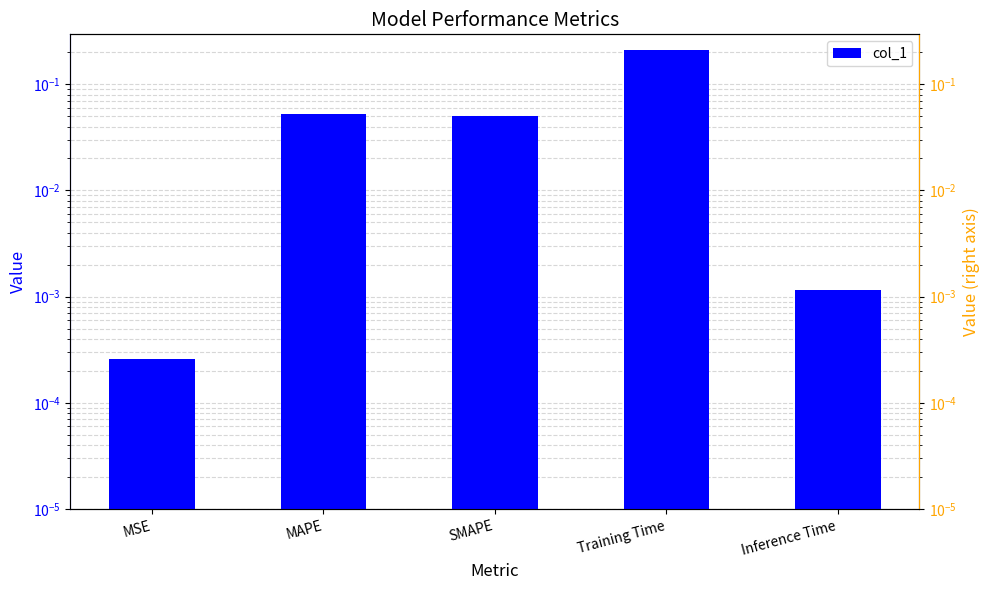

Rank the series at MAPE from lowest to highest value.

col_1, col_1 (ref)